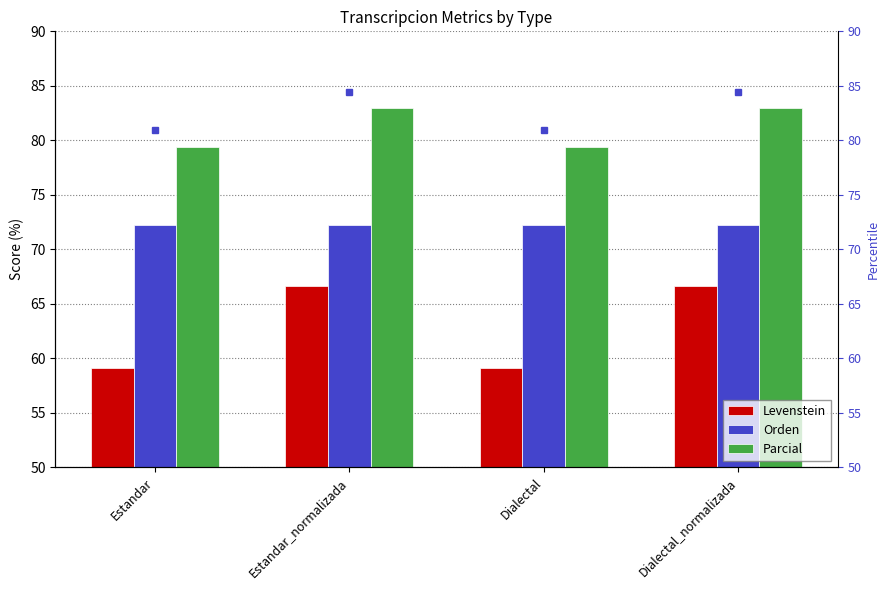

Which series changed the most between Estandar_normalizada and Dialectal?

Levenstein